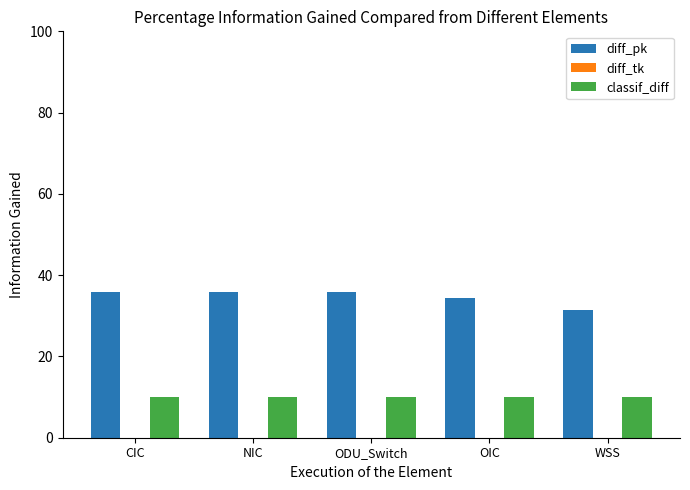

At how many categories does at least one series exceed 17?

5